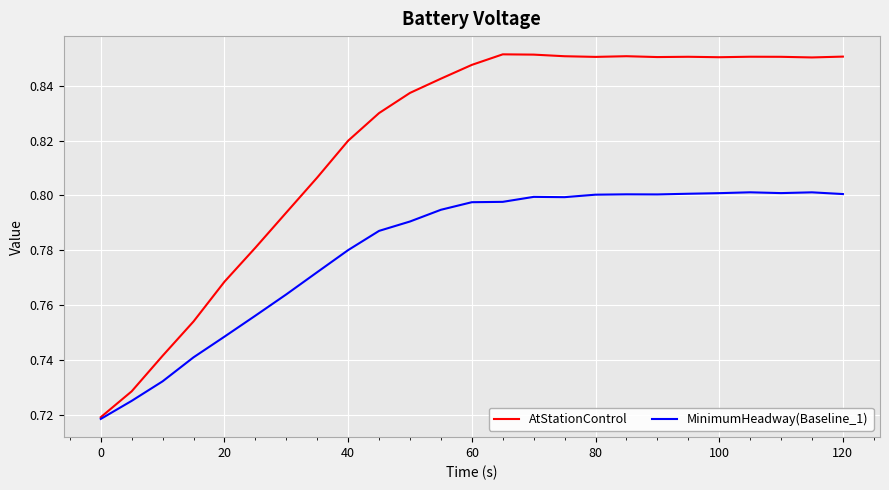

List the series in order of their peak value, lowest first.

MinimumHeadway(Baseline_1), AtStationControl